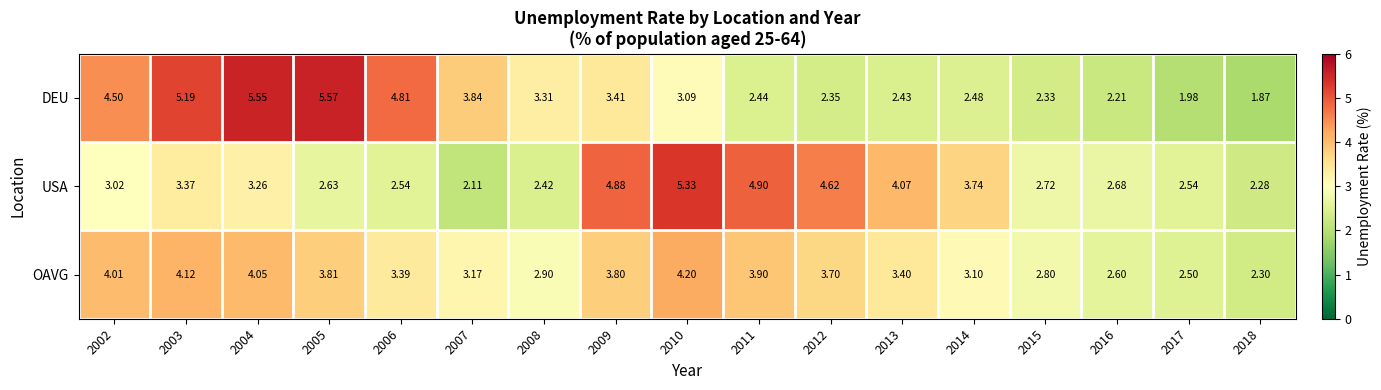

Which series has the largest total across all categories?

OAVG